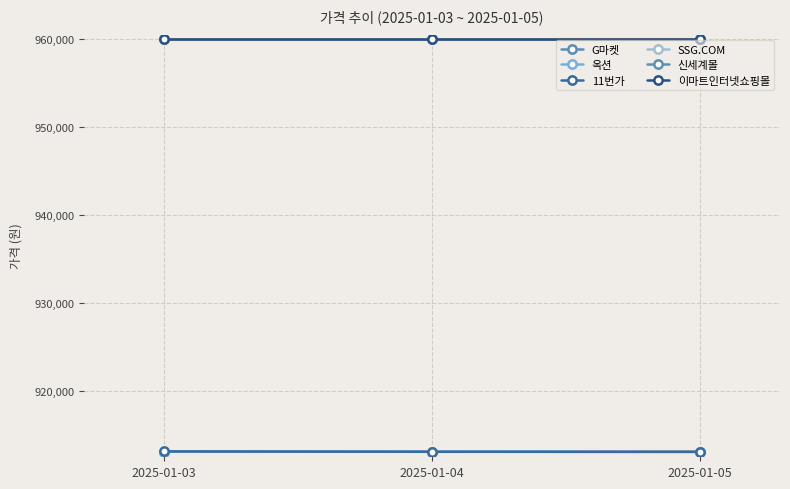

True or false: SSG.COM has a value of 1384257 at 2025-01-03.

False